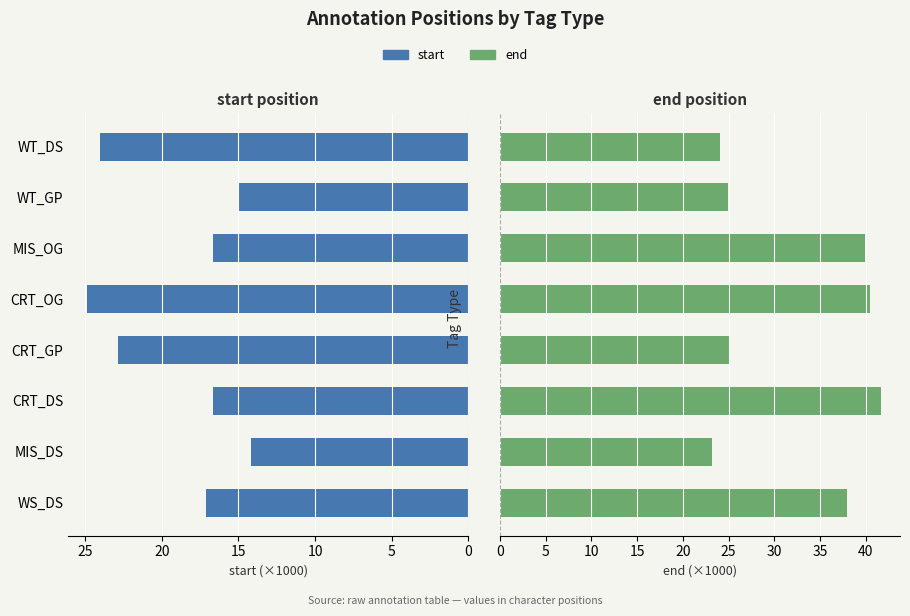

What is the sum of all end values?

257.2